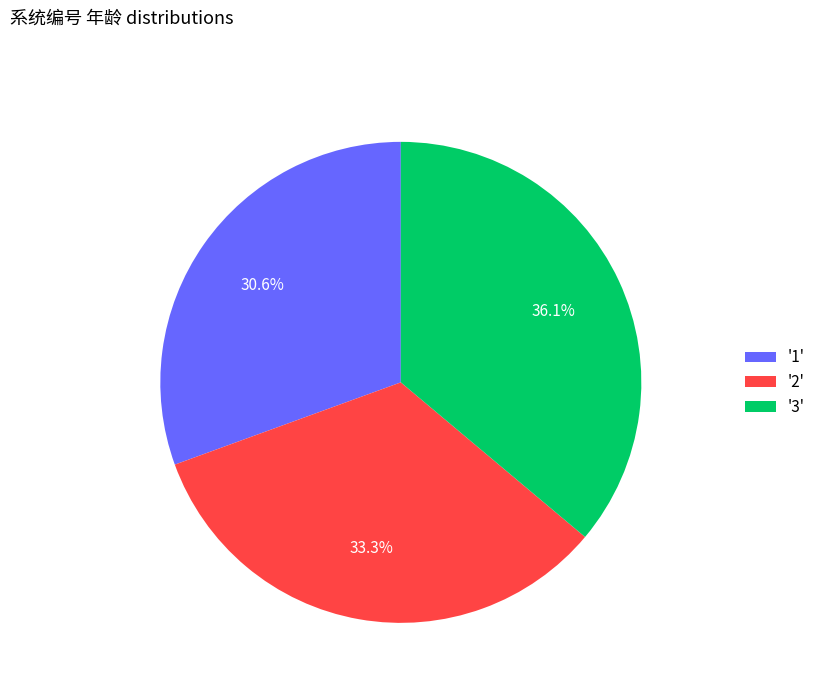

Is there any slice that represents more than half of the pie?

No